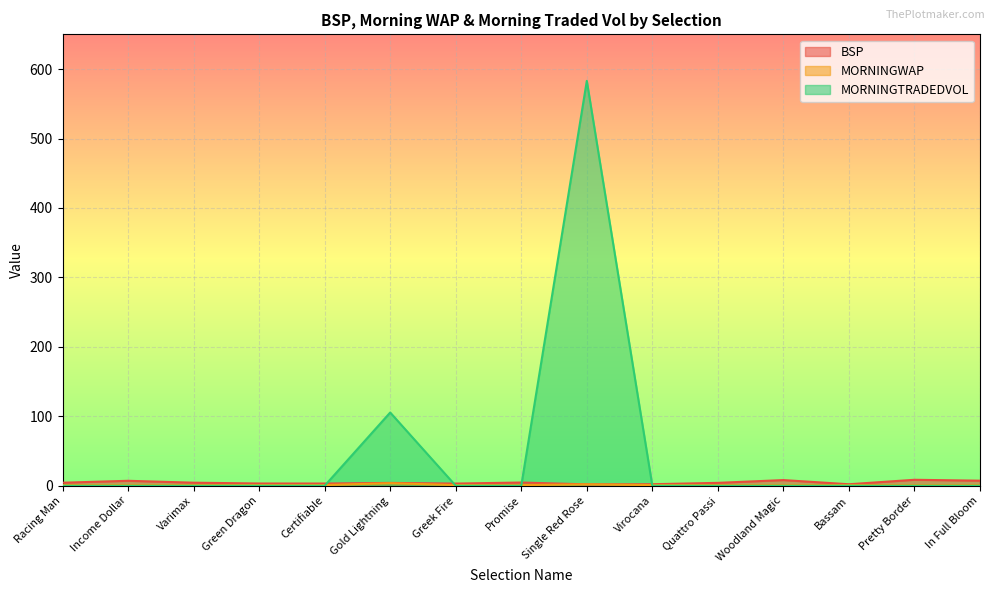

True or false: BSP has more than 0 interior local peaks.

True